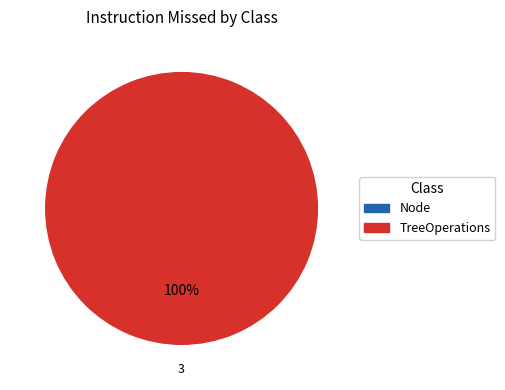

Is there any slice that represents more than half of the pie?

Yes